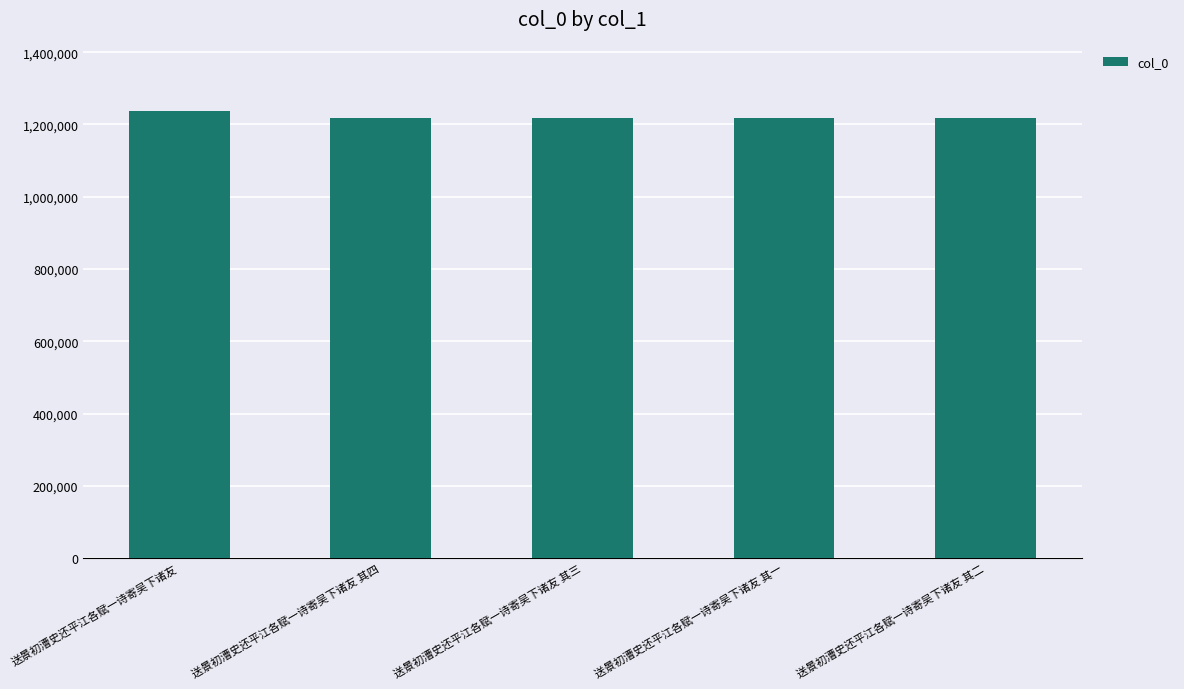

What is the approximate value at 送景初漕史还平江各赋一诗寄吴下诸友 其三?

1217079